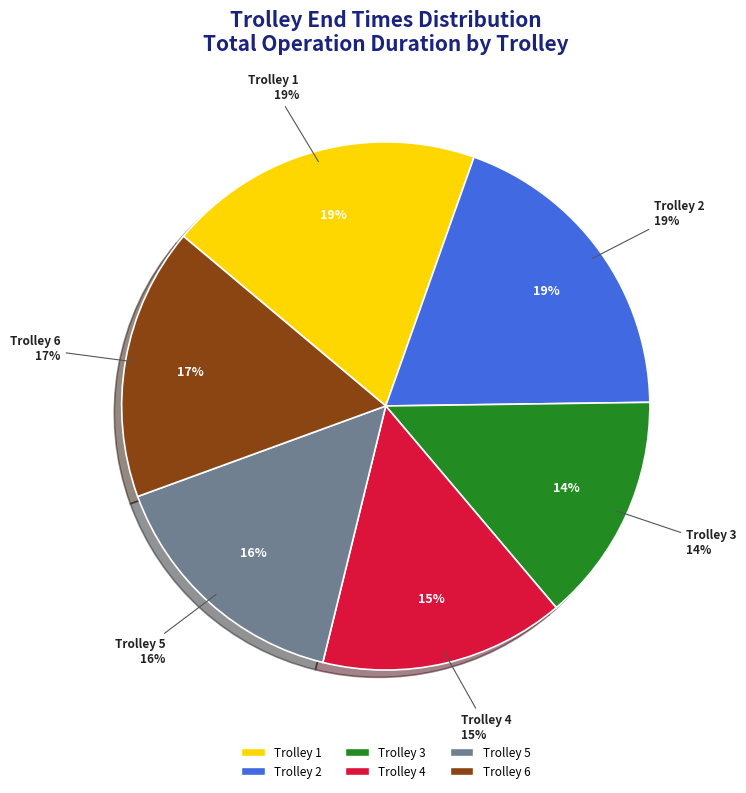

How many segments does this pie chart have?

6